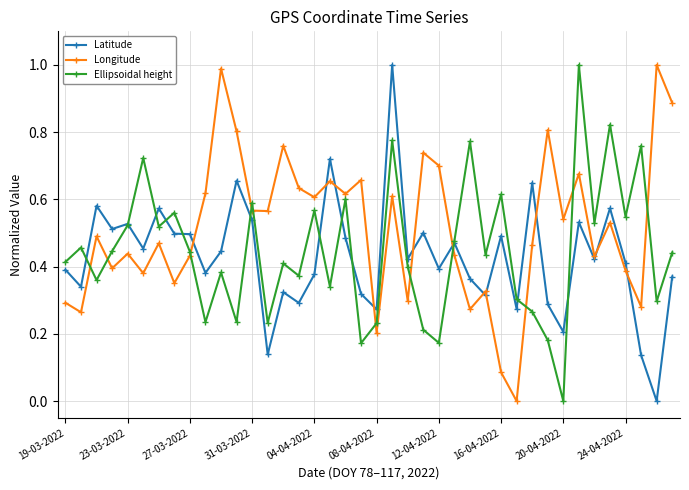

What is the difference between the maximum and minimum values in the Longitude series?

1.0